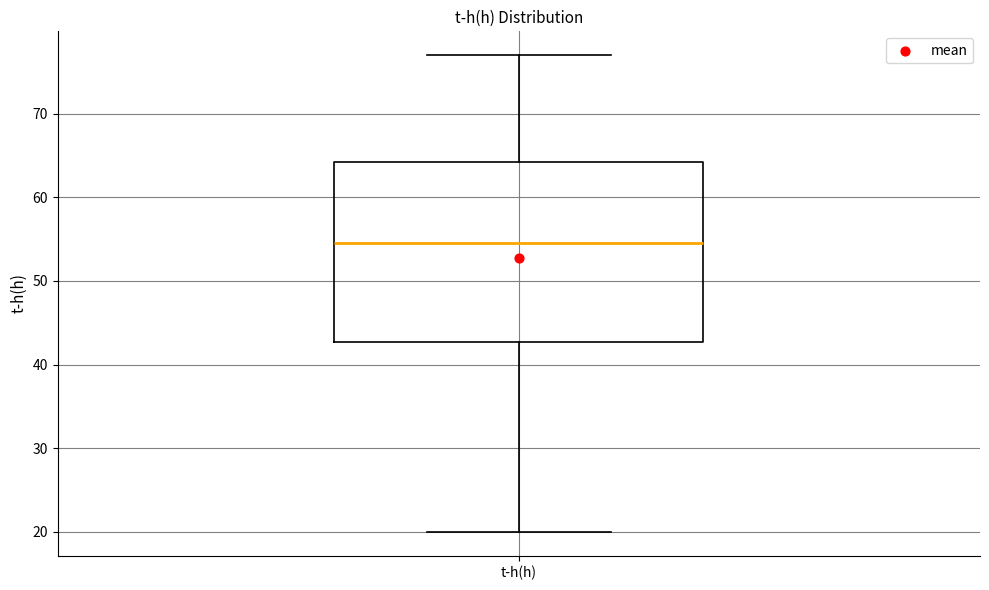

Transcribe this box plot: give where the median line is, the range the box spans, and where the two whiskers end, as read against the y-axis. The values are not printed on the chart, so give them approximately, as read against the axis.

median 55, box 43 to 64, whiskers 20 to 77